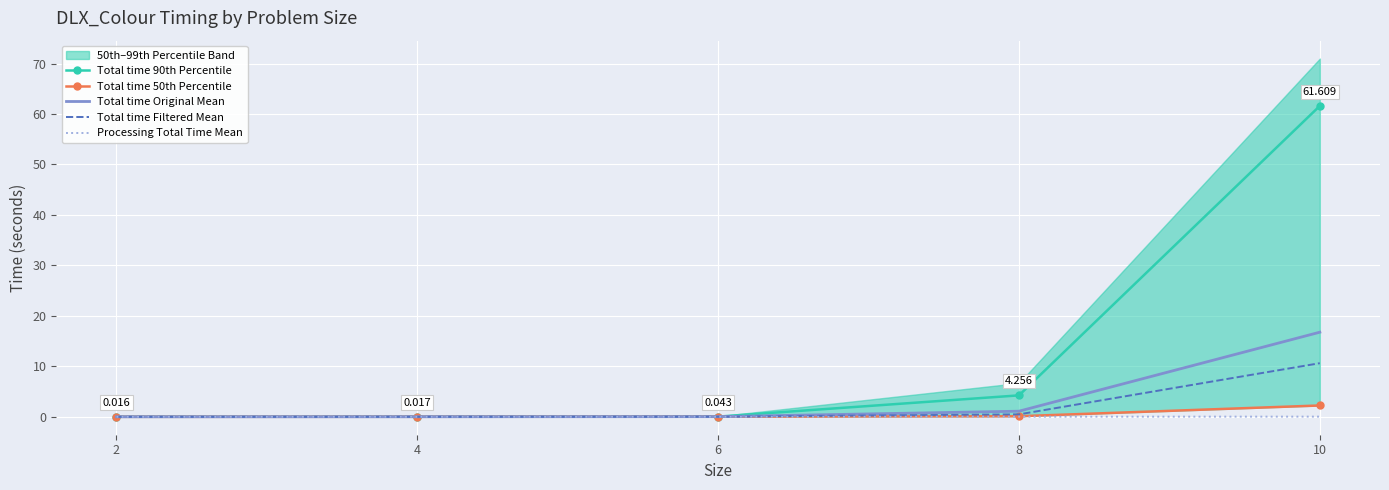

Which category has the lowest value across all series?

2